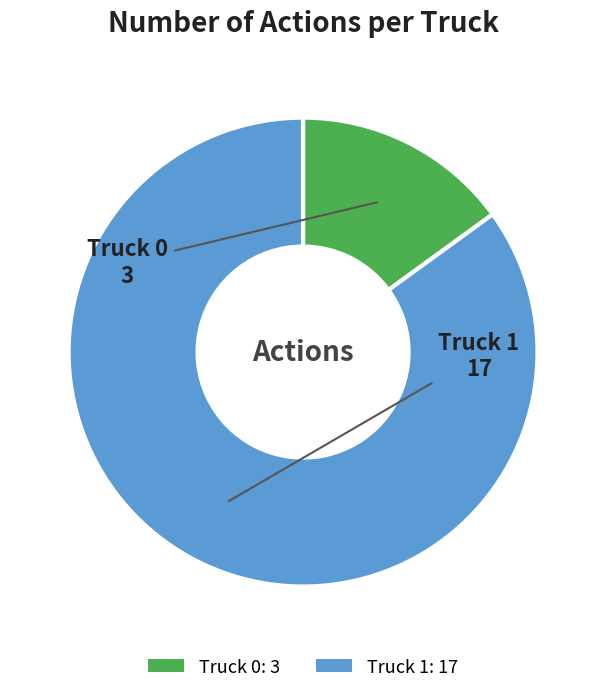

Is there any slice that represents more than half of the pie?

Yes